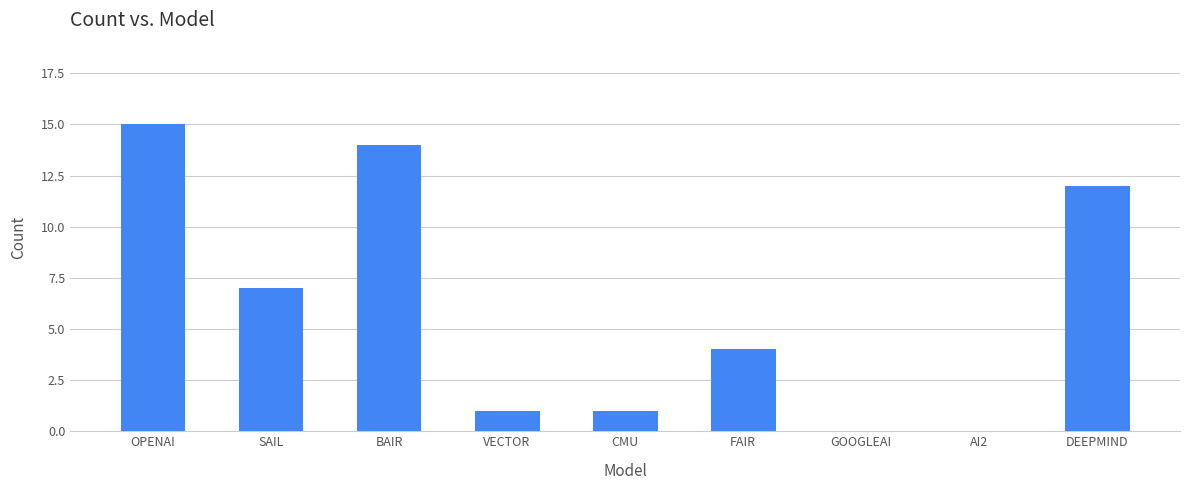

What value does the data have at DEEPMIND?

12